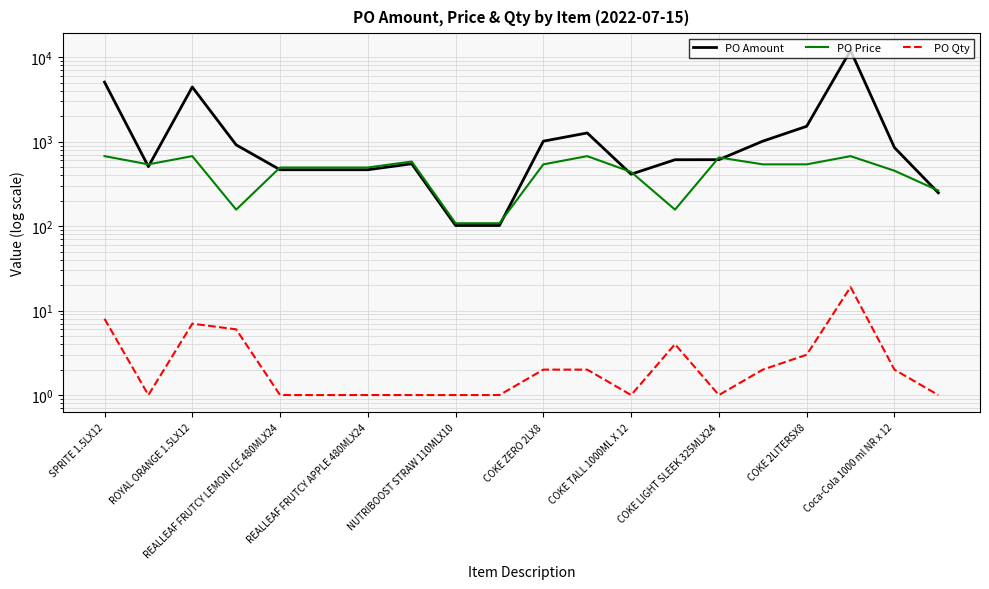

True or false: PO Amount and PO Qty intersect in this chart.

False